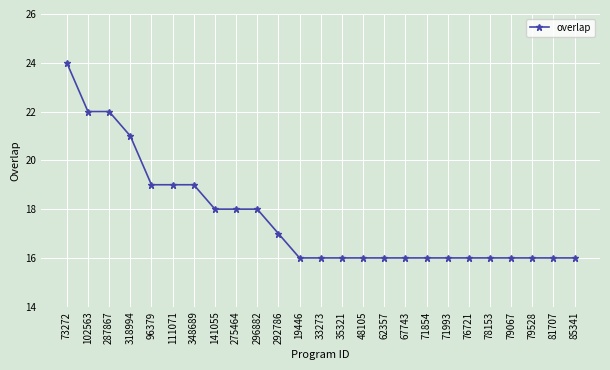

What is the difference between the values at 111071 and 48105?

3